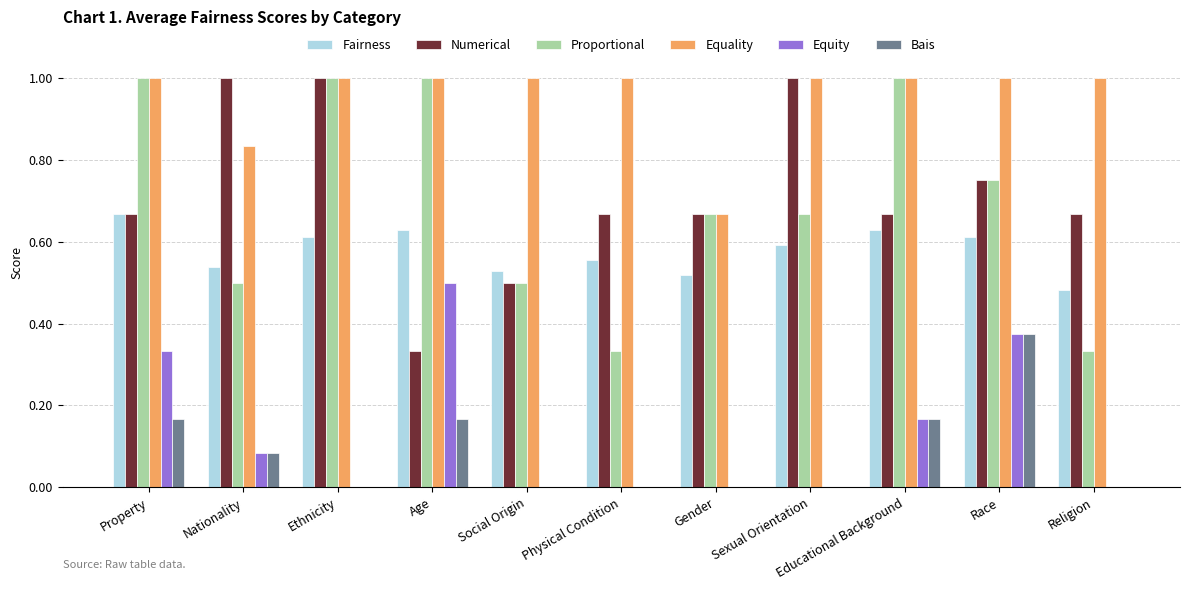

At which label does Fairness reach its peak?

Property